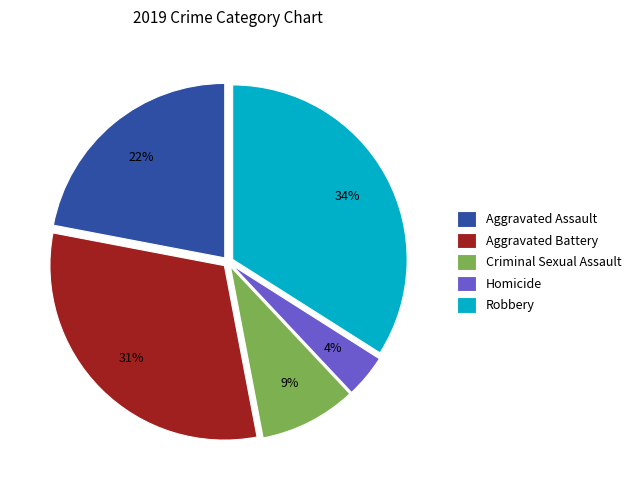

How many segments does this pie chart have?

5